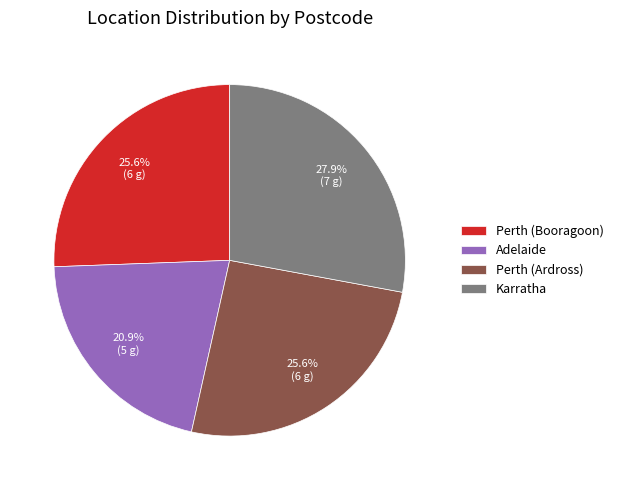

How many slices are in this pie chart?

4